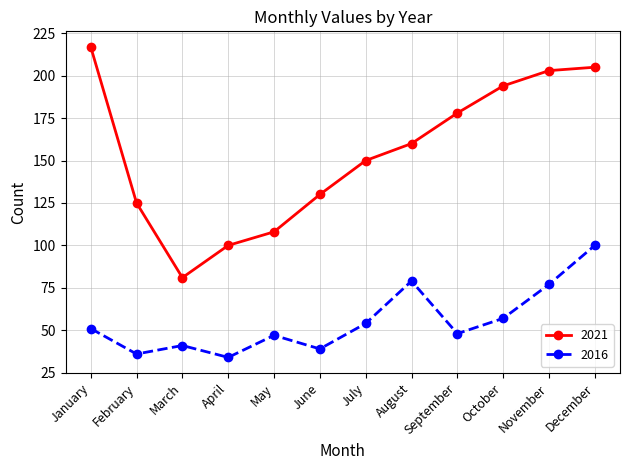

Reading left to right, extract all data points from this chart.

2021: 217	125	81	100	108	130	150	160	178	194	203	205
2016: 51	36	41	34	47	39	54	79	48	57	77	100